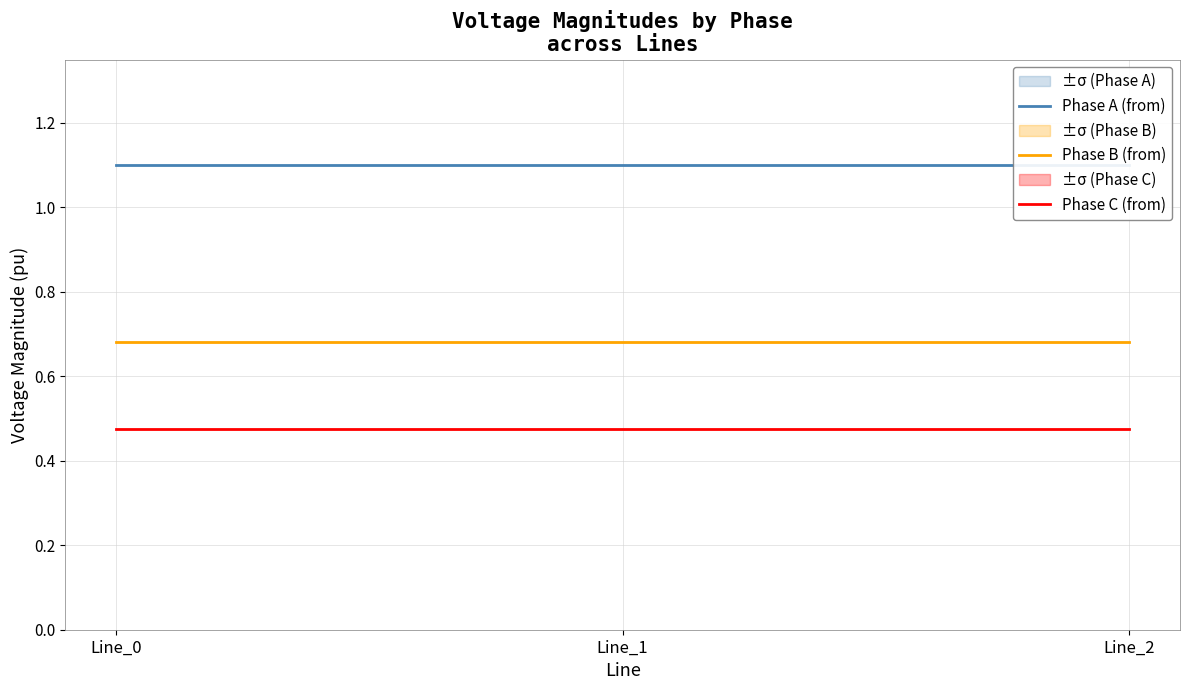

Rank the categories by Phase A (from) value from lowest to highest.

Line_0, Line_1, Line_2